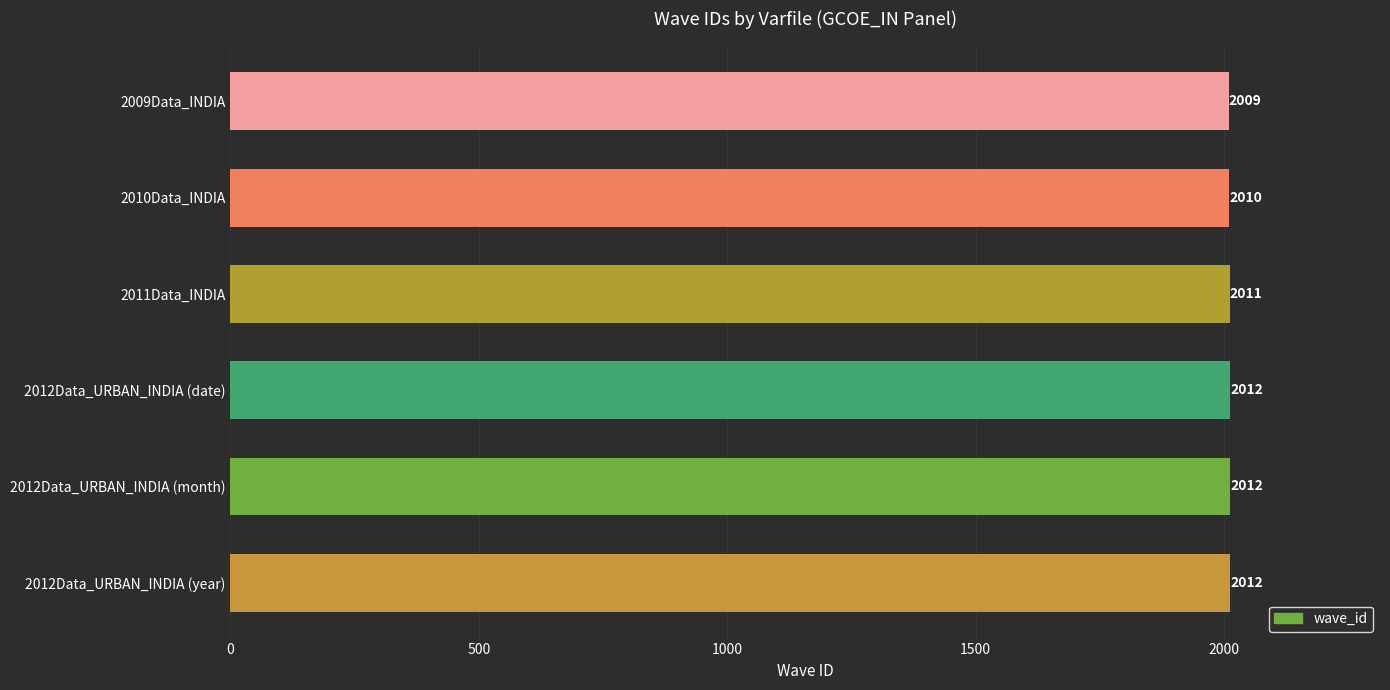

What is the sum of all values?

12066